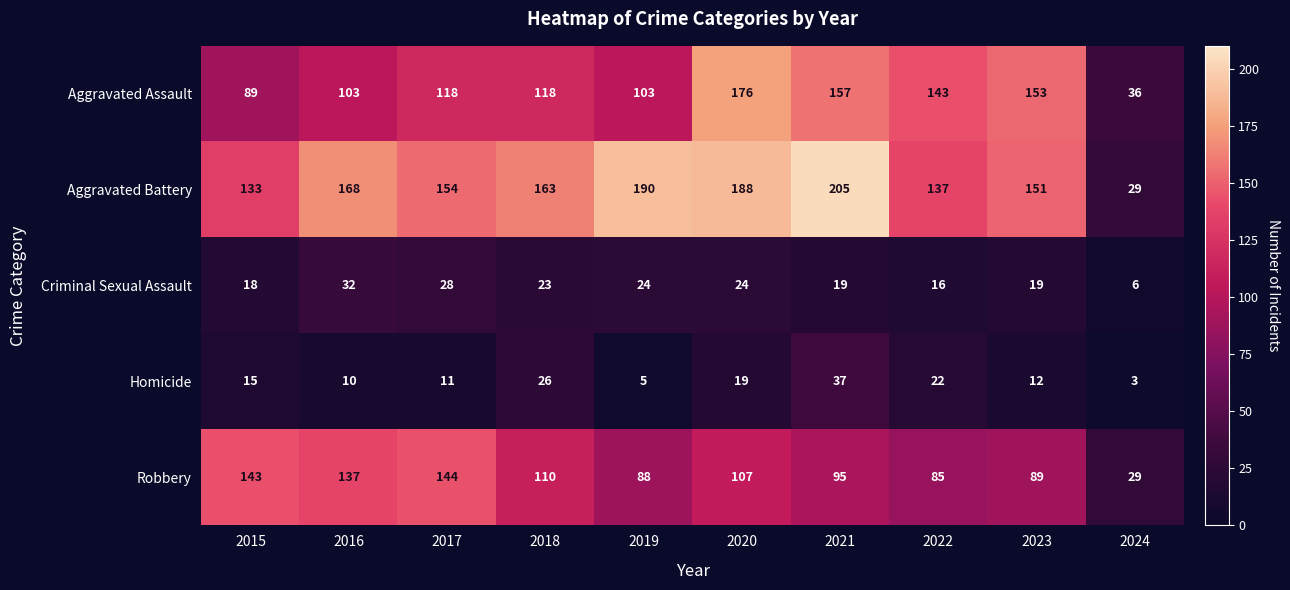

What is the minimum value shown in the chart?

3